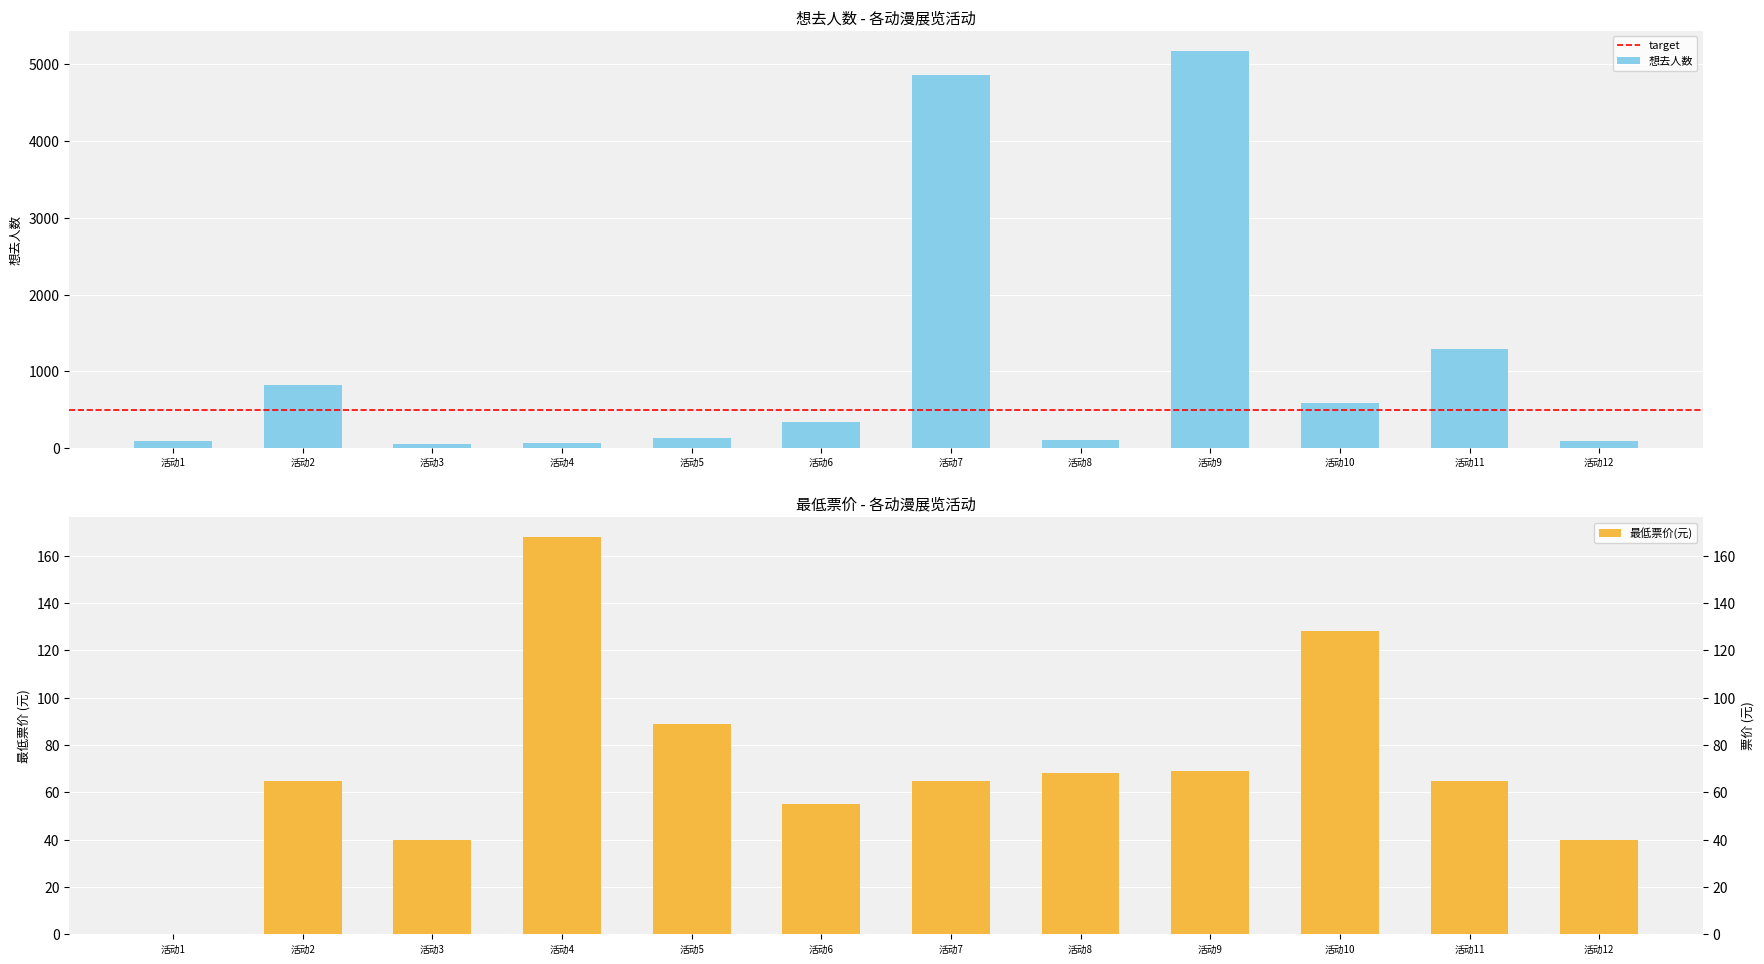

Does the chart contain stacked bars?

No